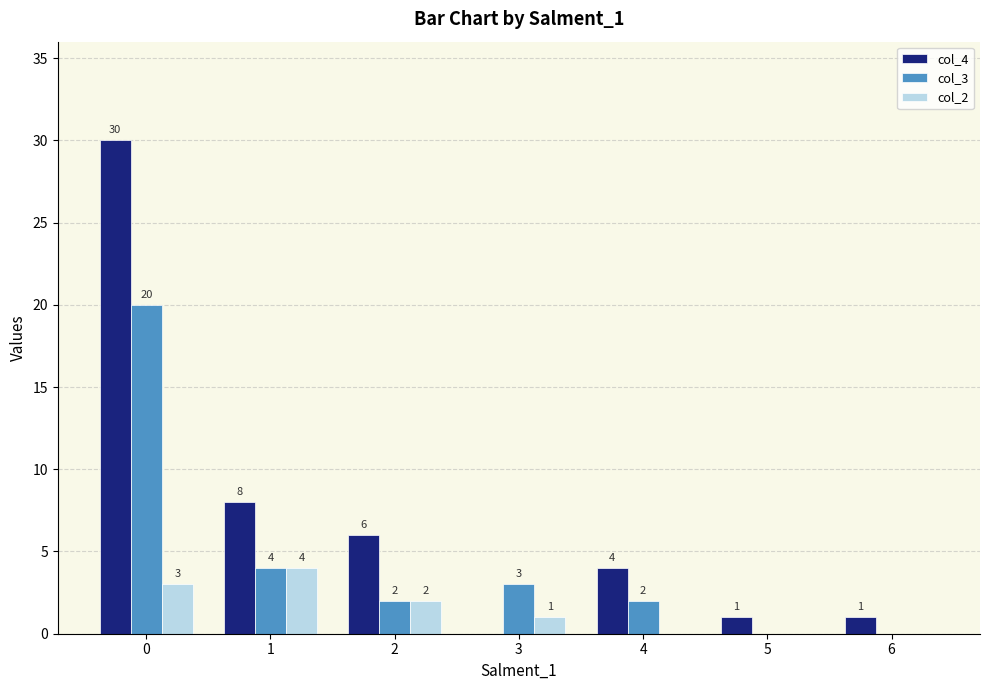

Reading left to right, transcribe all the data shown in this chart.

col_4: 30	8	6	0	4	1	1
col_3: 20	4	2	3	2	0	0
col_2: 3	4	2	1	0	0	0